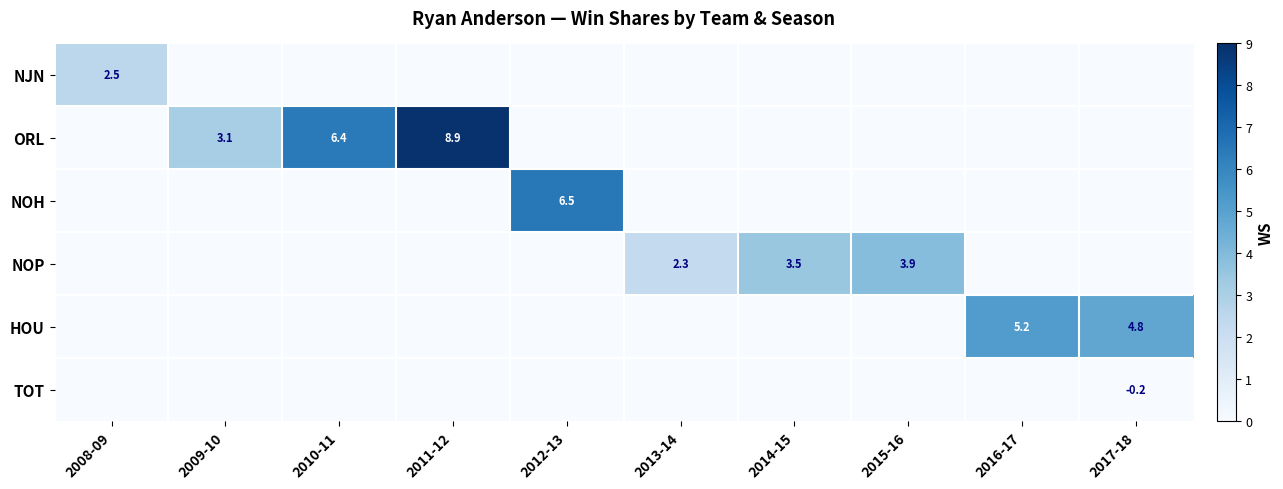

The value of NOP at 2013-14 is 2.3. True or false?

True